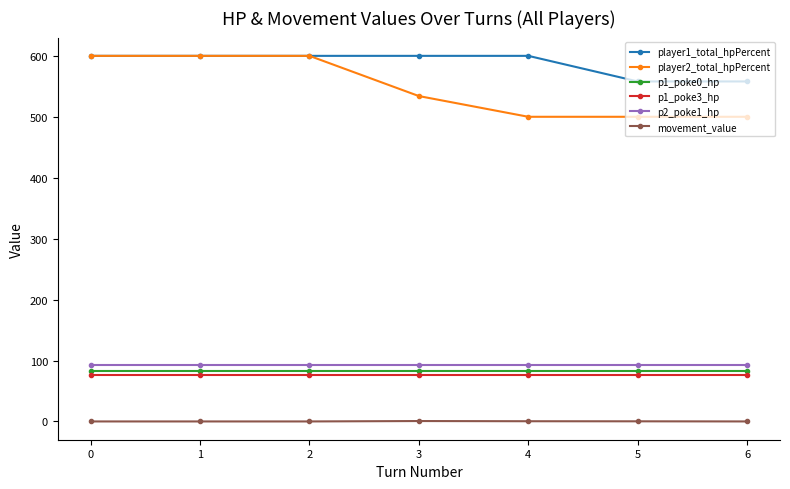

What is the total value across all series at 4?

1352.3